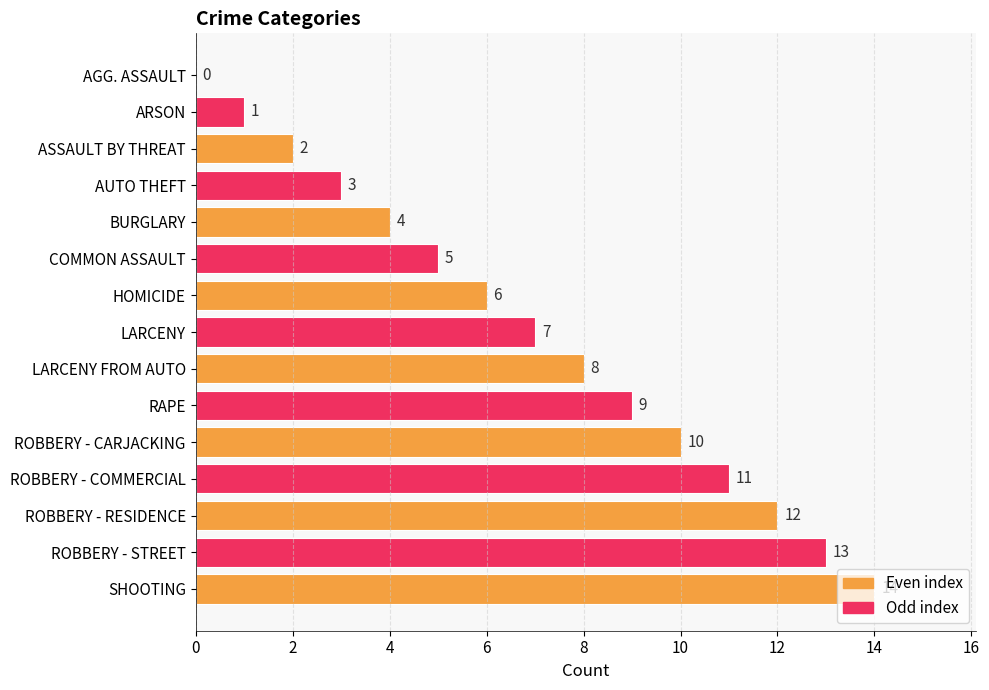

True or false: the data shows 9 at SHOOTING.

False